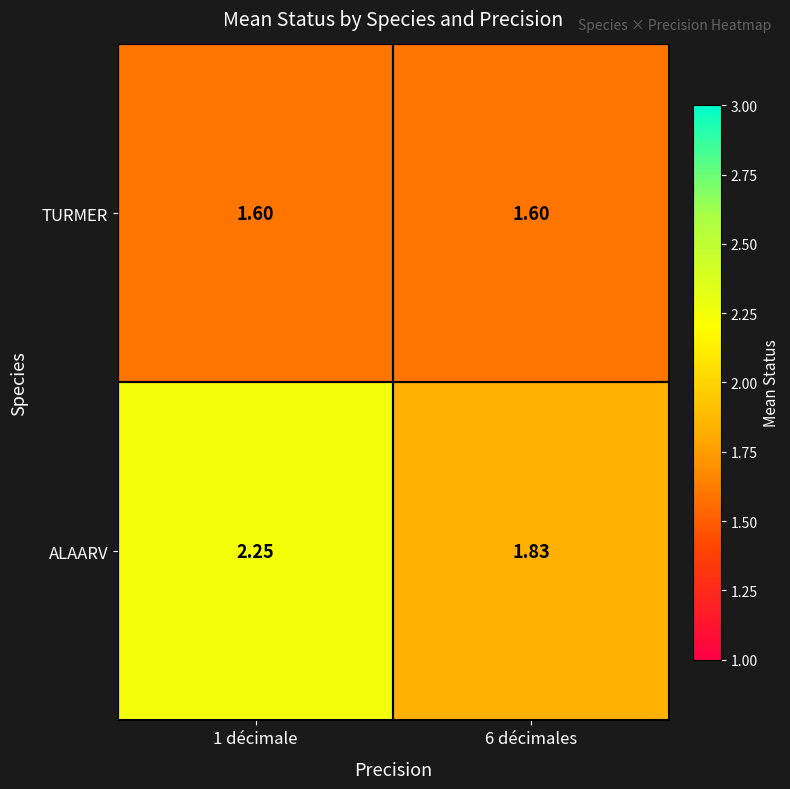

Which series changed the most between 1 décimale and 6 décimales?

ALAARV